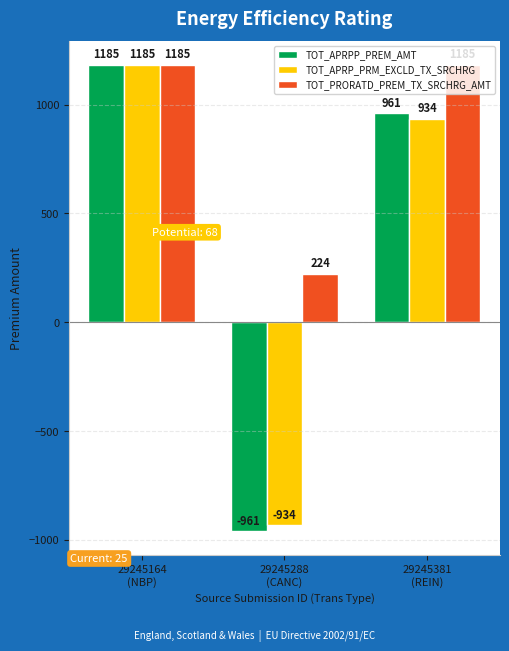

Which series has the largest total across all categories?

TOT_PRORATD_PREM_TX_SRCHRG_AMT